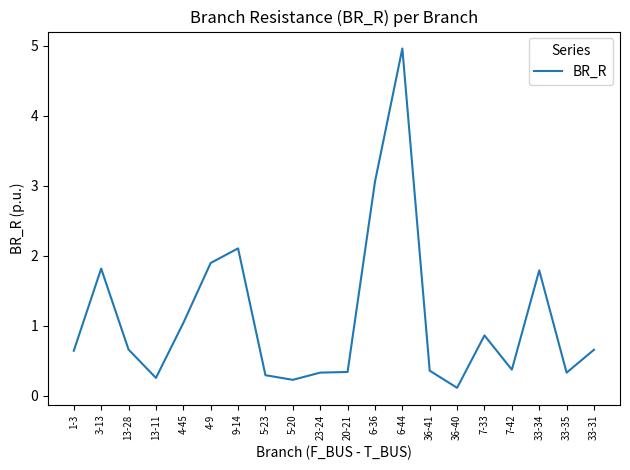

At which category does the chart reach its peak across all series?

6-44